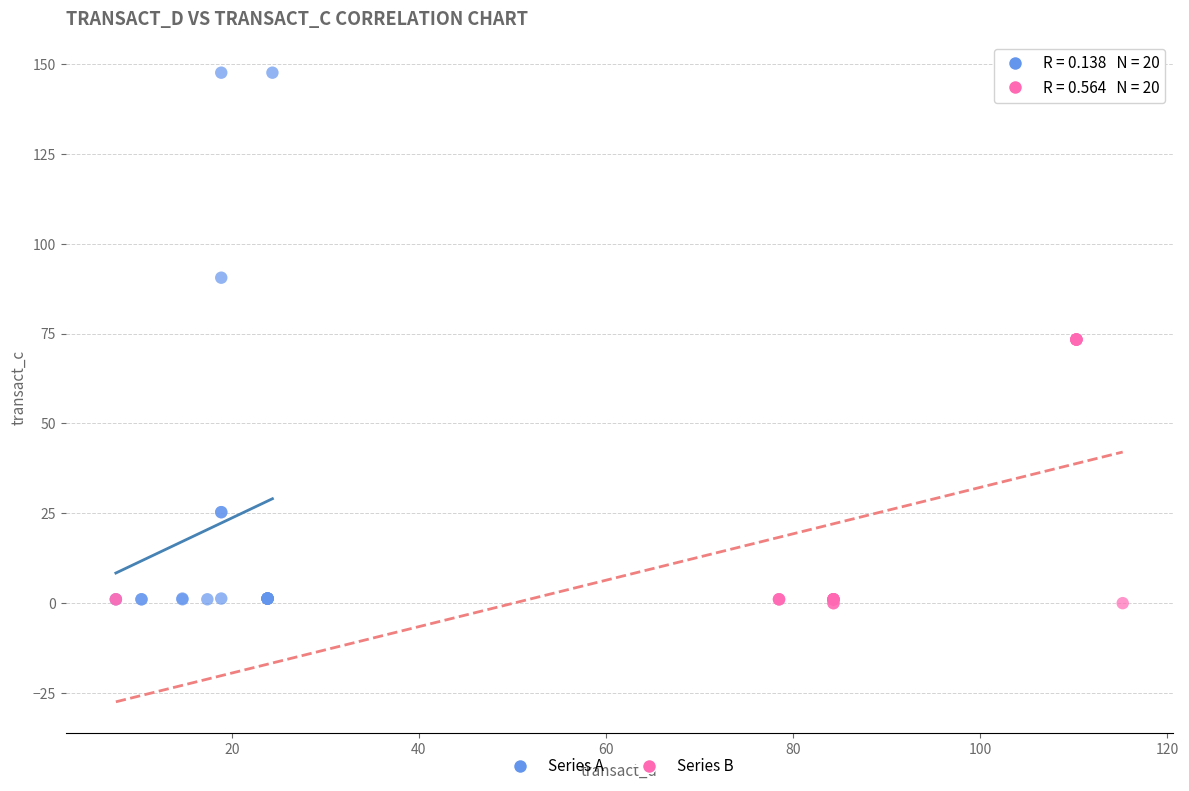

Which series reaches the maximum Y coordinate?

Series A